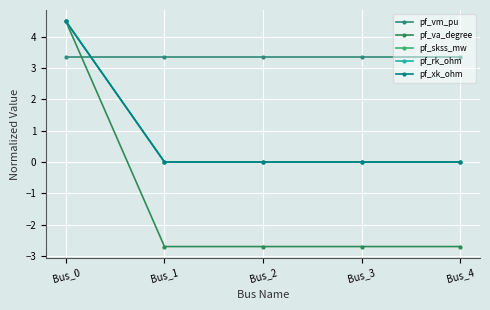

Is it true that pf_xk_ohm equals 0.0 at Bus_4?

True